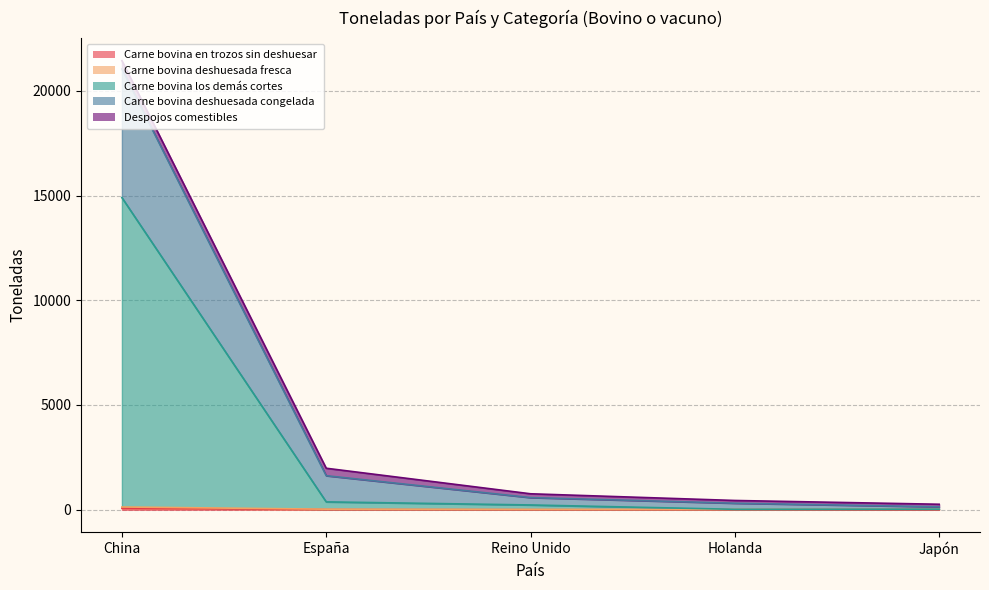

Which label corresponds to the largest value in the chart?

China